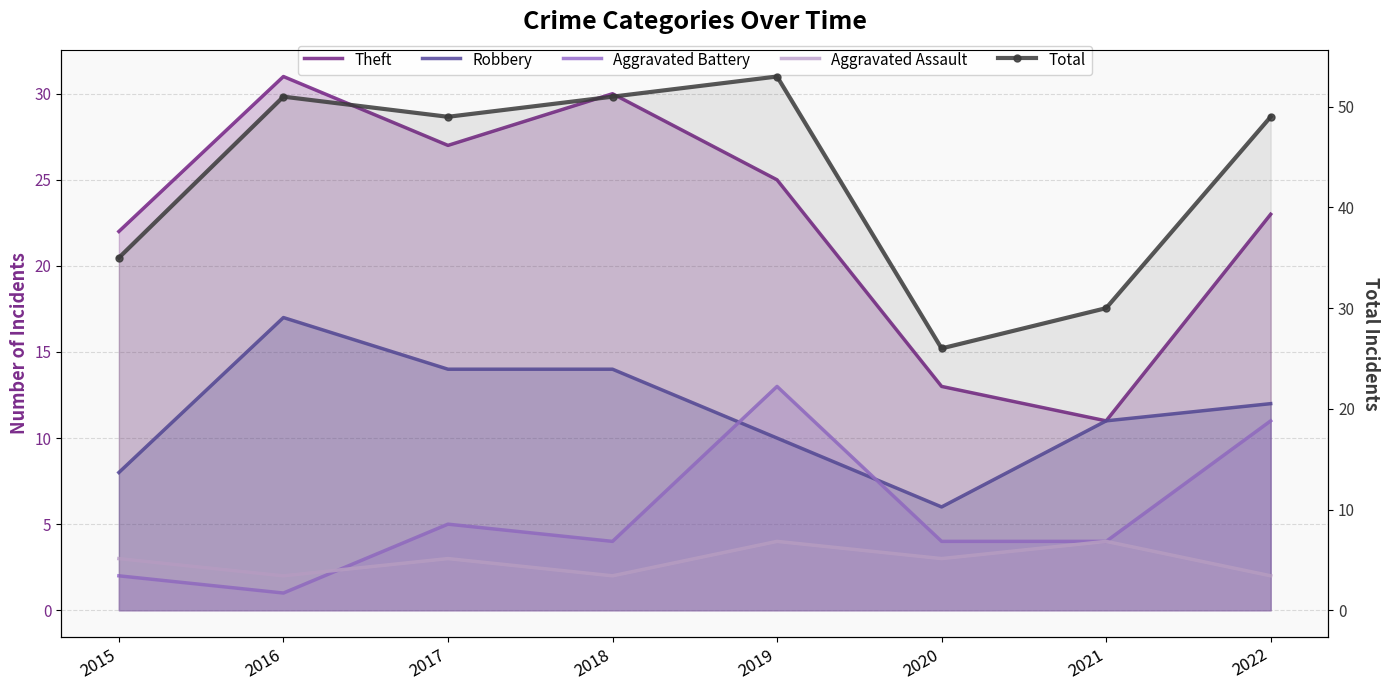

Is the value of Aggravated Assault at 2021 greater than the value of Aggravated Battery at 2015?

Yes